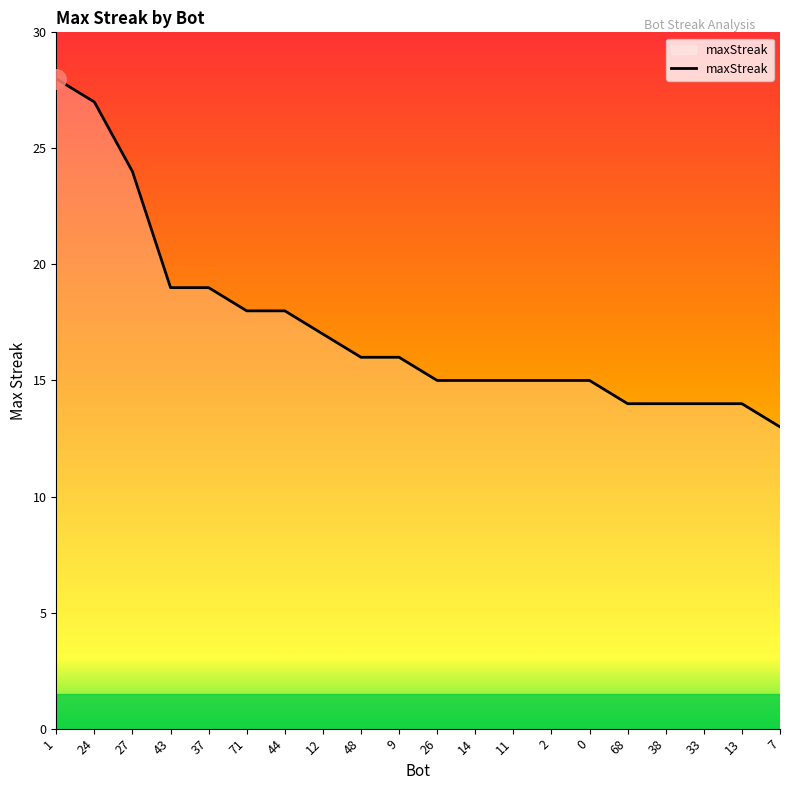

What is the difference between the second highest and second lowest values?

13